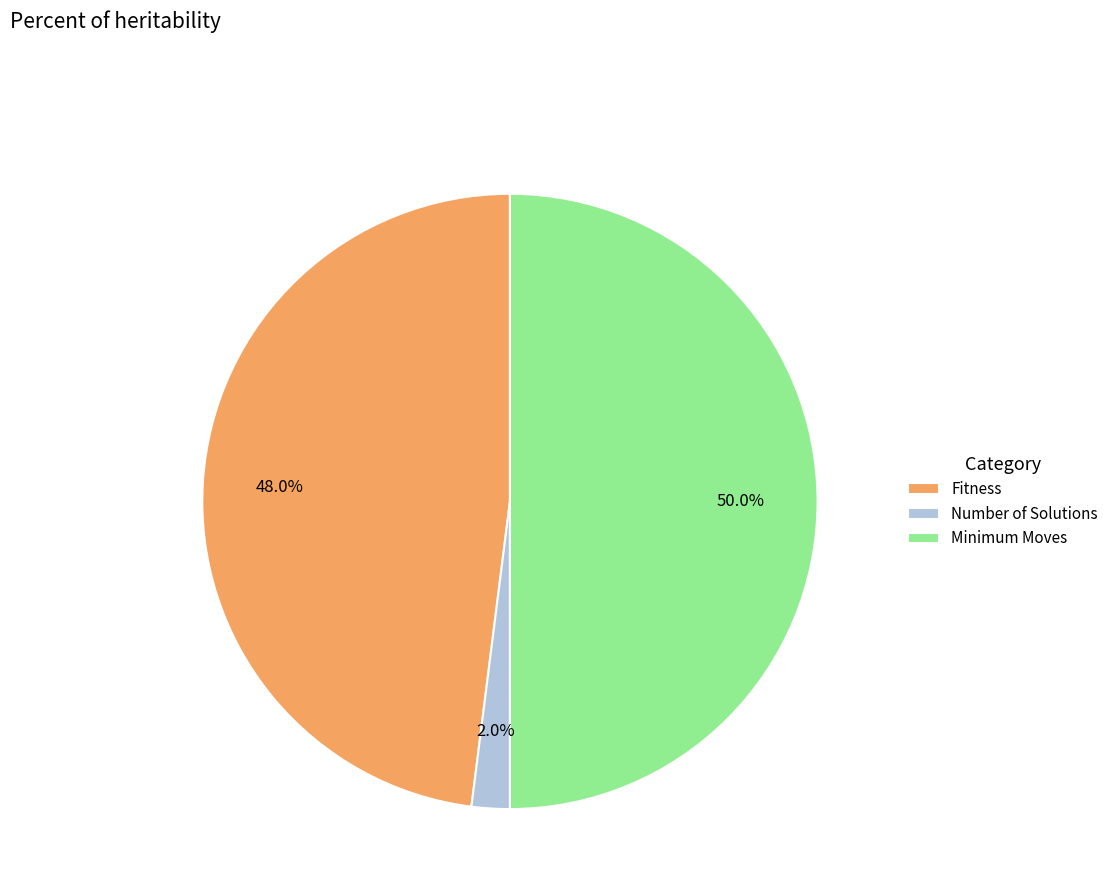

To the nearest percent, what percentage of the pie is Minimum Moves?

50%